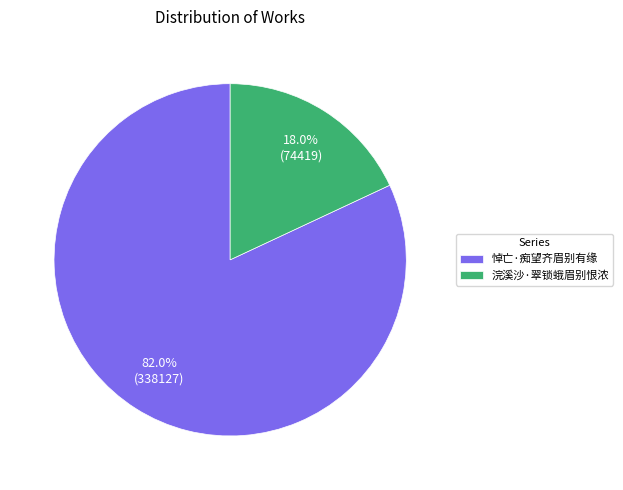

Do 浣溪沙·翠锁蛾眉别恨浓 and 悼亡·痴望齐眉别有缘 together represent more than half of the pie?

Yes